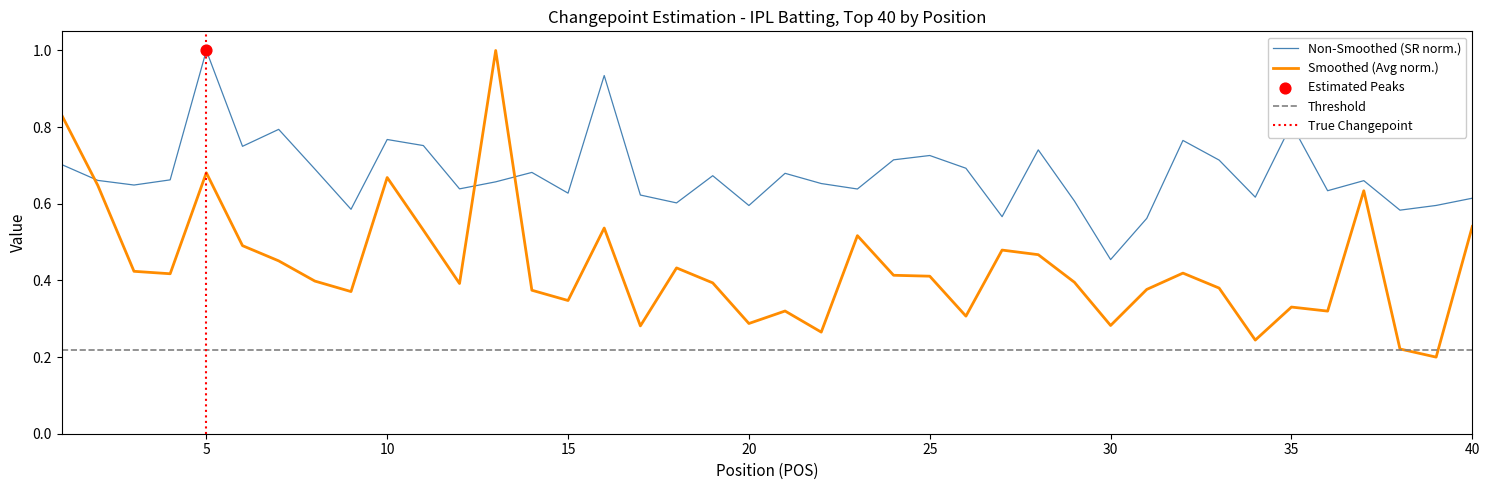

At how many categories does at least one series exceed 0?

40